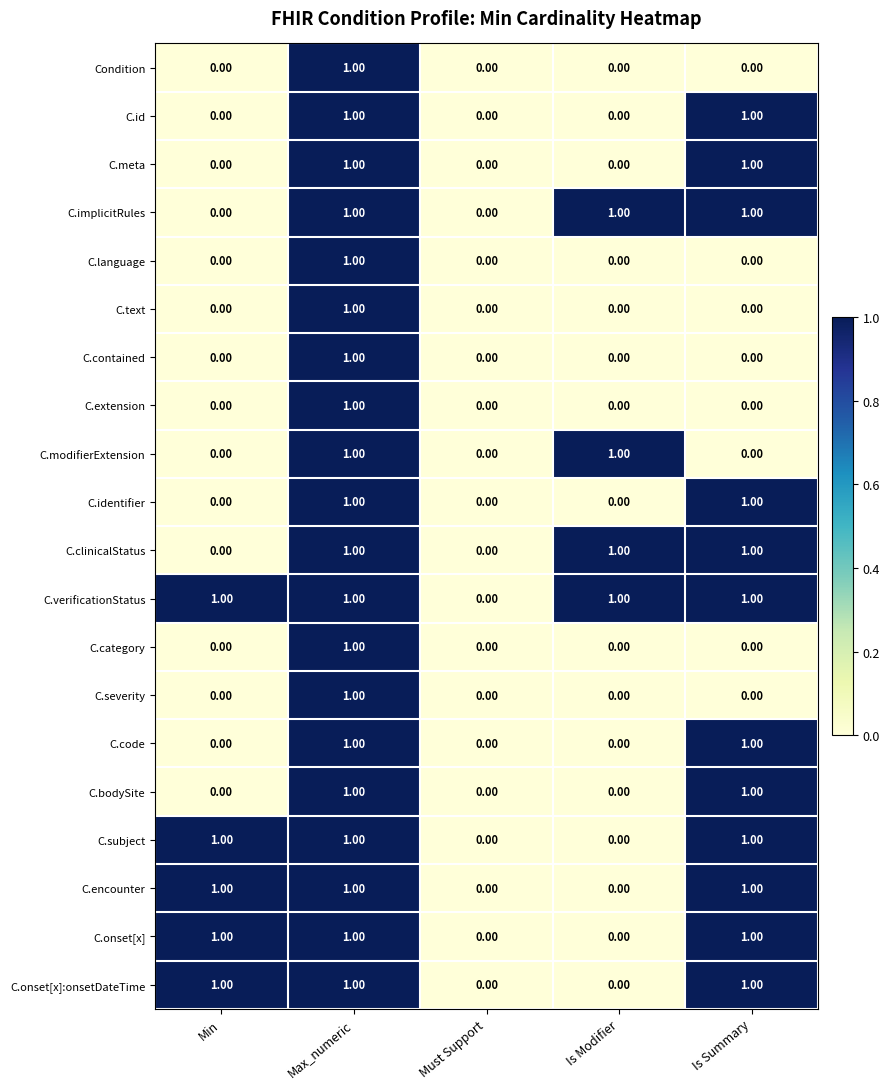

Which series has the largest total across all categories?

C.verificationStatus